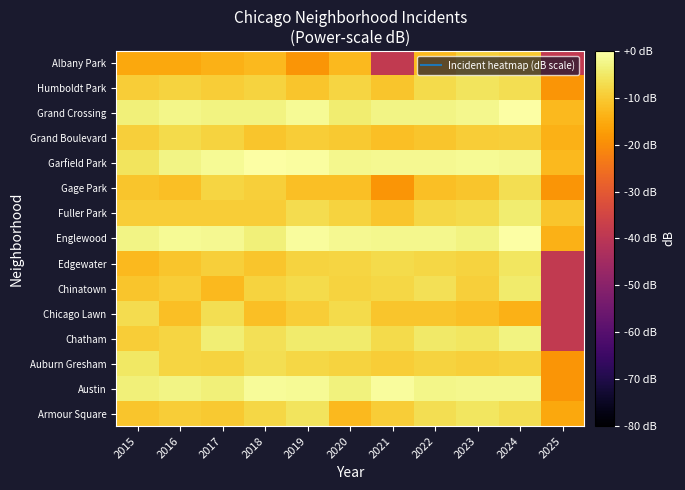

What is the minimum value shown in the chart?

-38.6